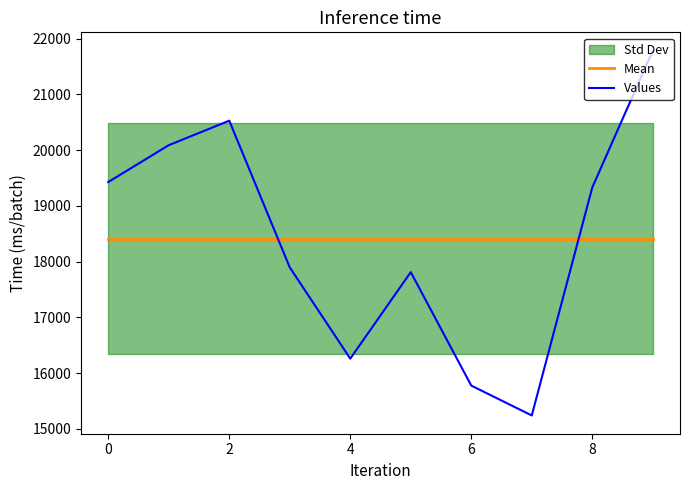

What is the highest value of the Values series?

21784.0